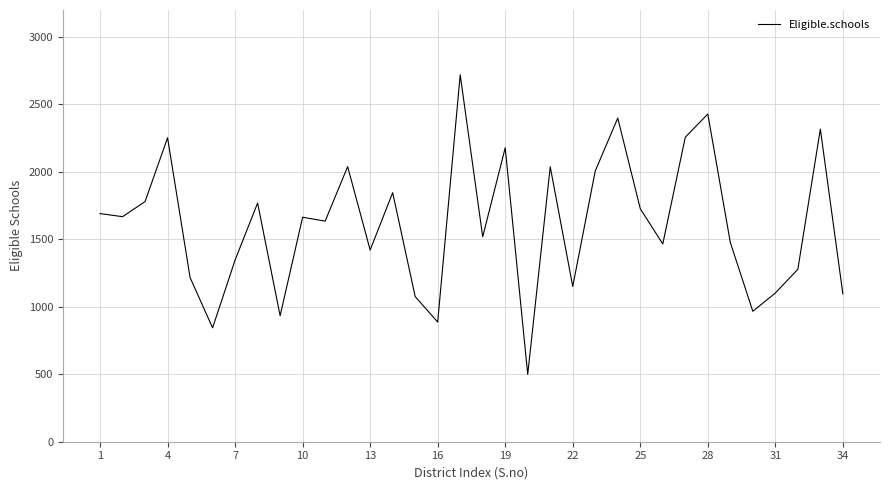

What is the maximum value shown in the chart?

2720